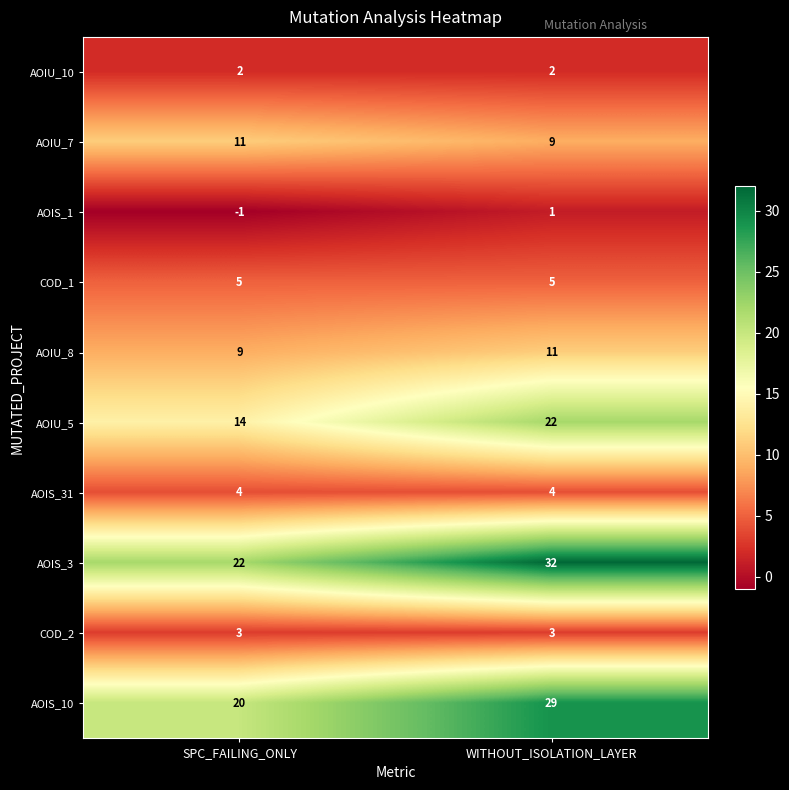

Which category has the lowest value across all series?

SPC_FAILING_ONLY